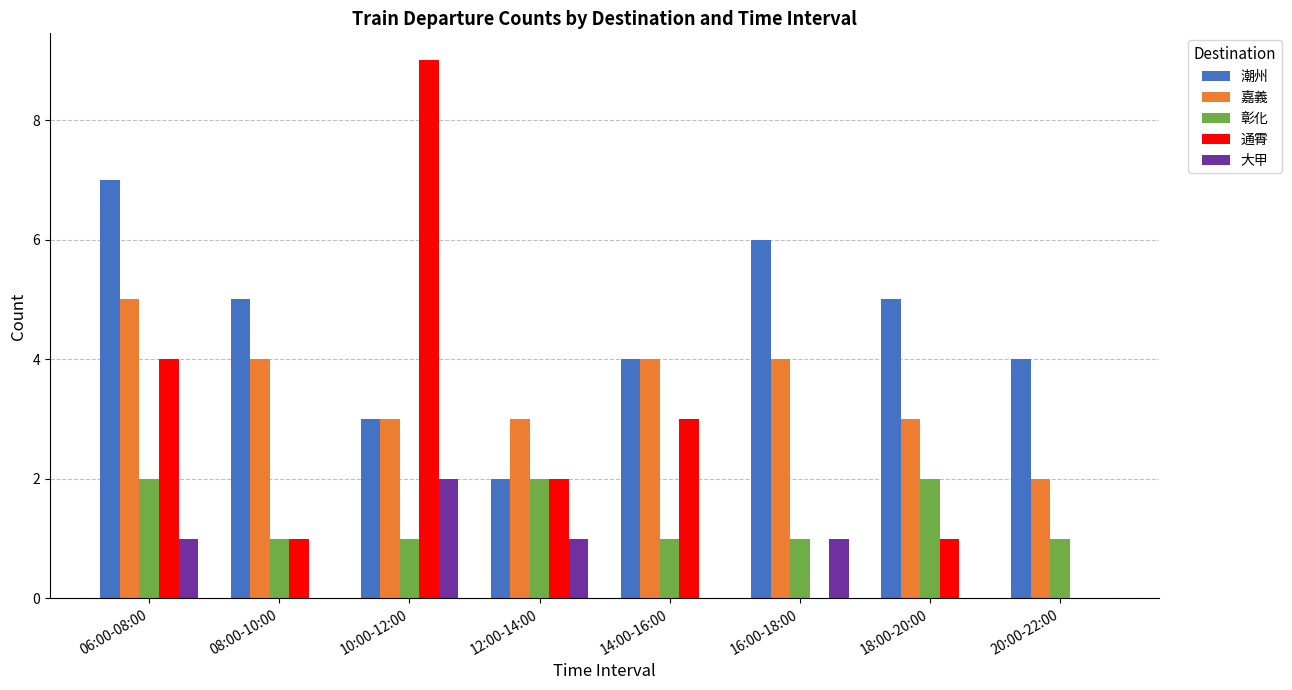

The value of 嘉義 at 06:00-08:00 is 5. True or false?

True